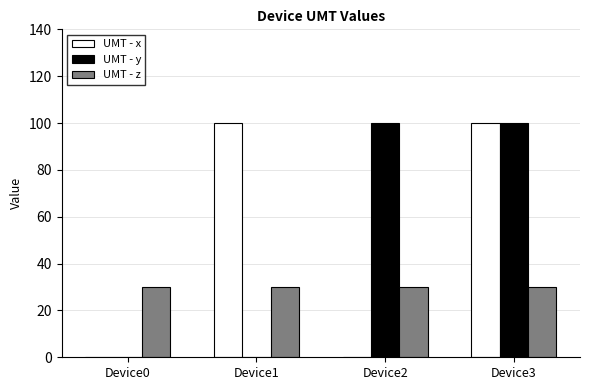

At which category is the sum across all series the highest?

Device3